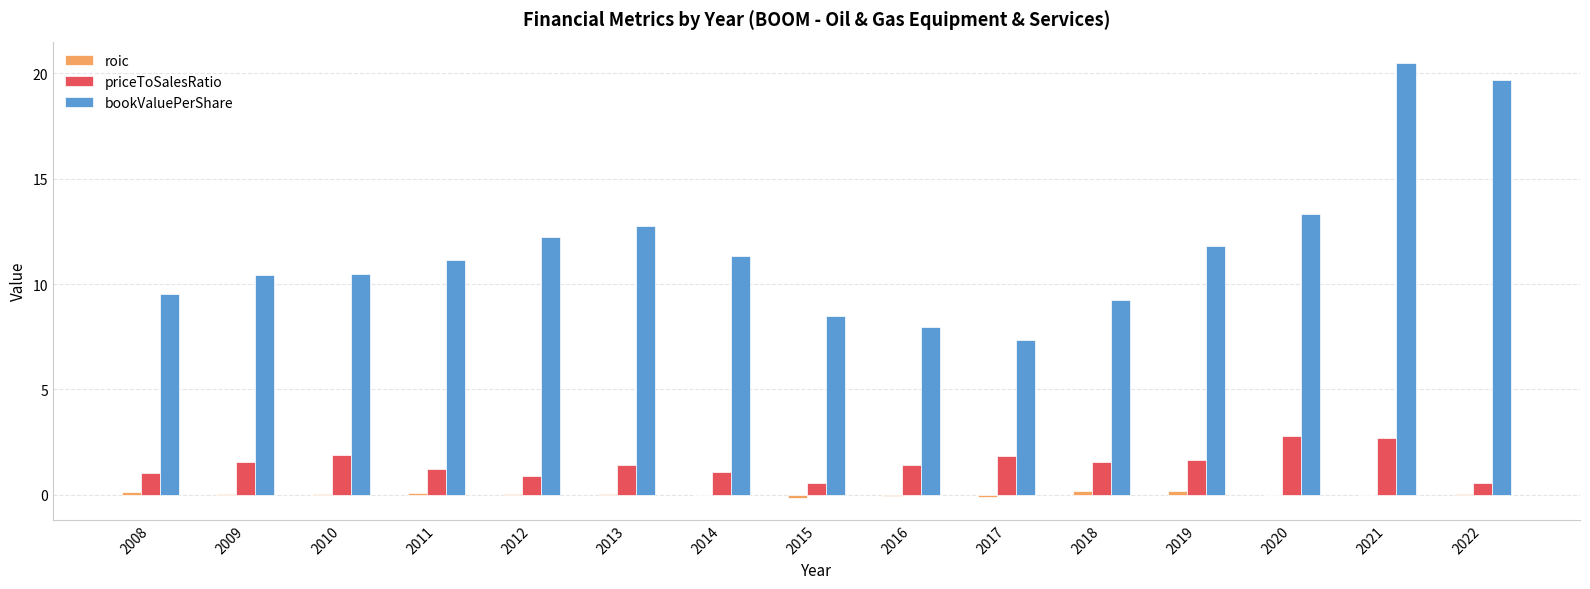

The bookValuePerShare series shows 9.5 at 2008. True or false?

True